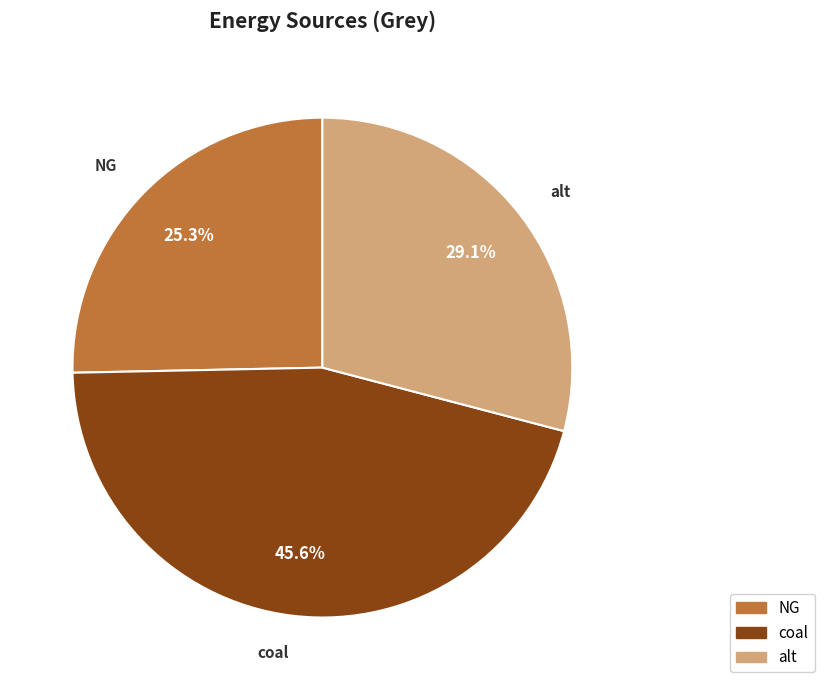

Count the number of slices in the pie.

3